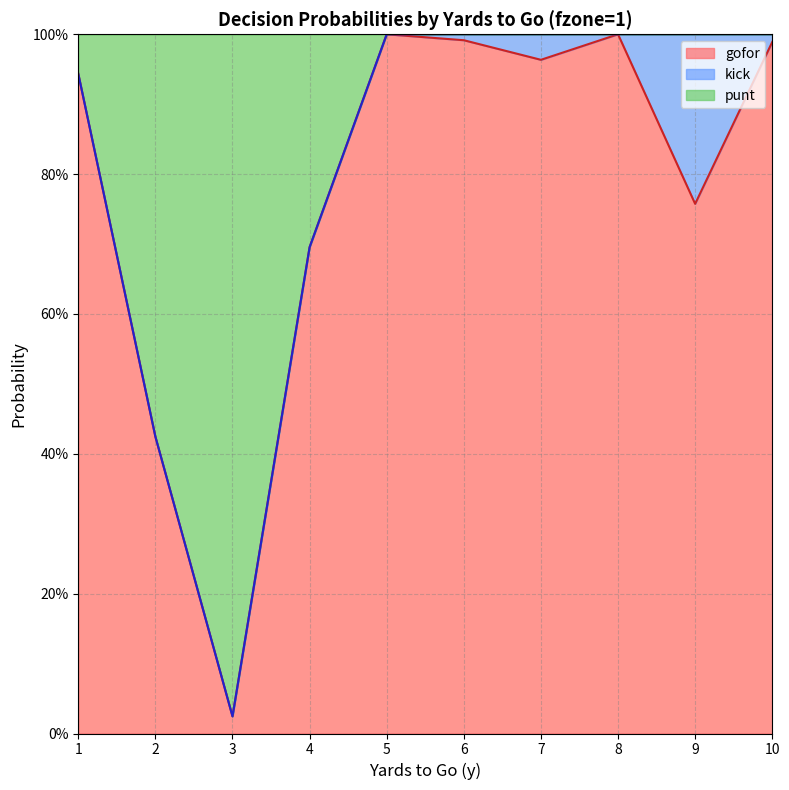

The value of gofor at 2 is 0.4. True or false?

True